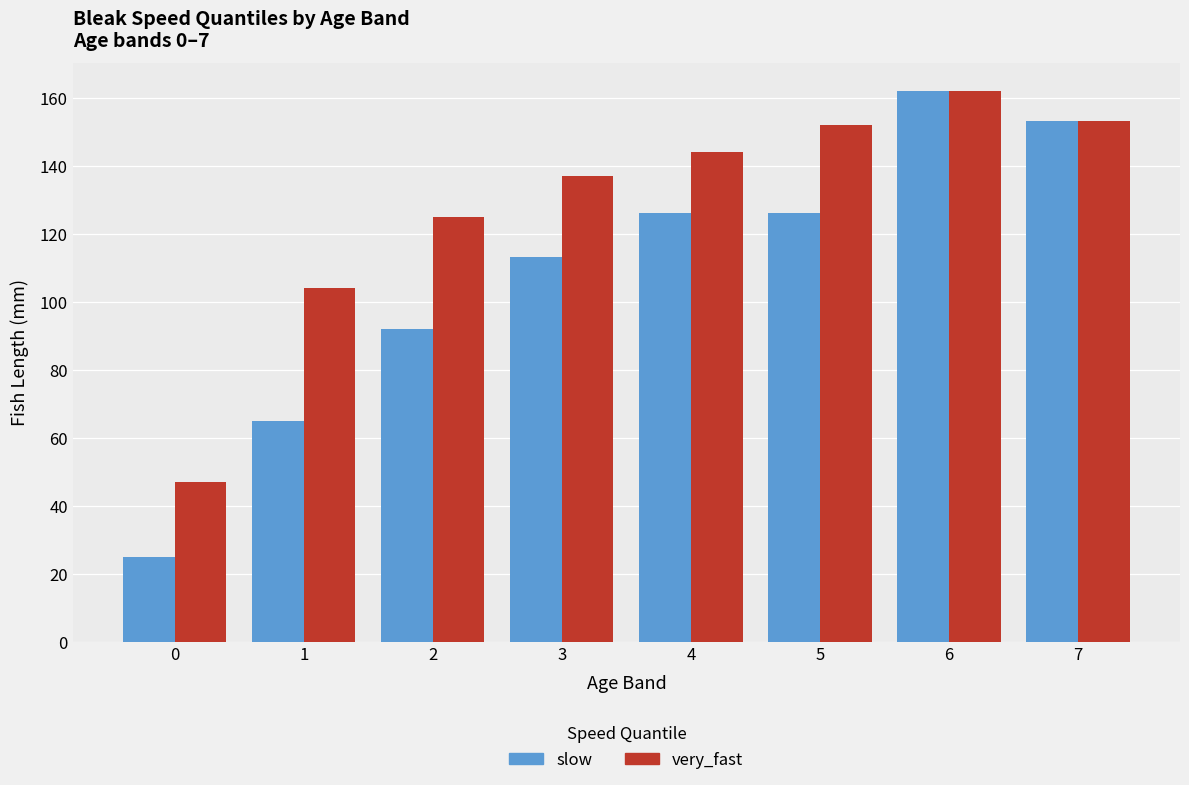

What are all the series names shown in the legend?

slow, very_fast